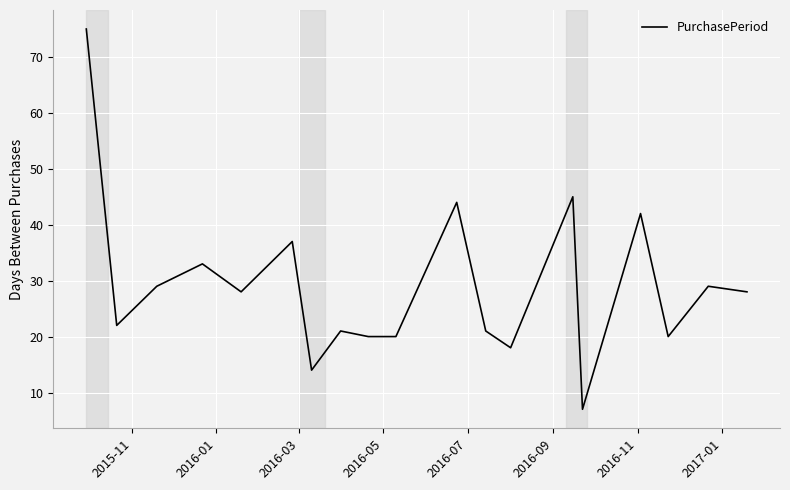

How many lines are shown in the chart?

1